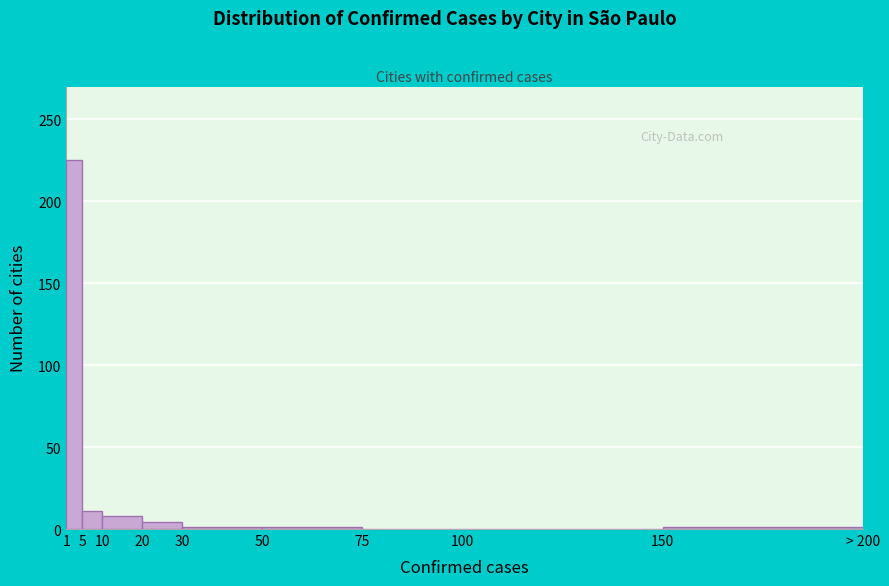

What is the greatest value displayed?

225